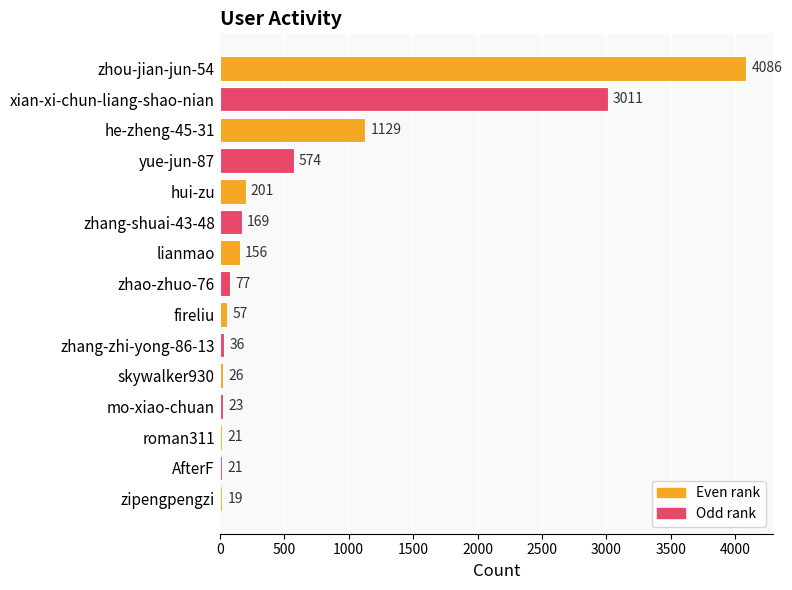

What is the value of the 5th bar from the top?

201